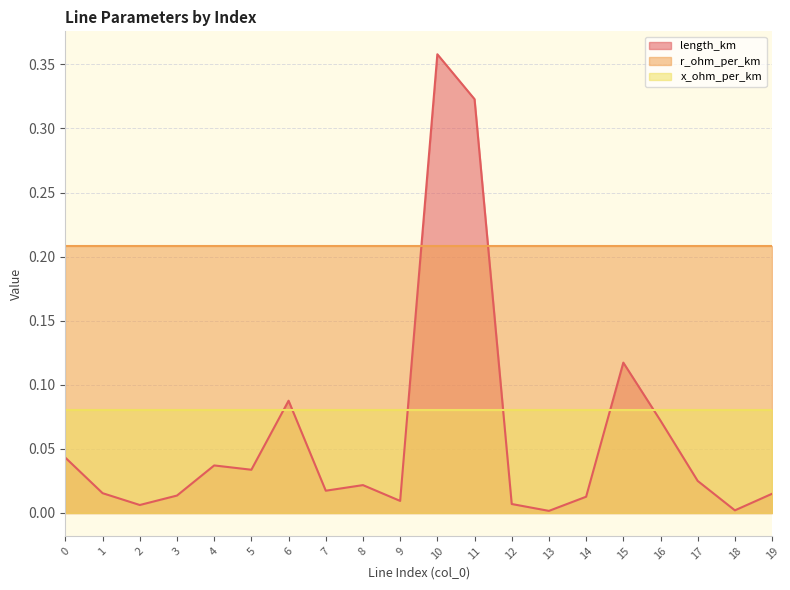

What is the average value of the length_km series?

0.1